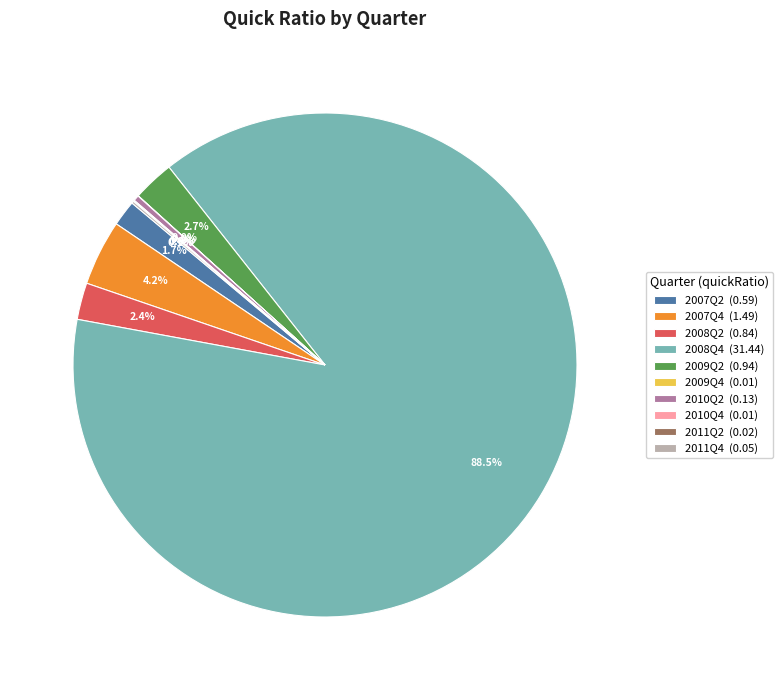

Does any single category account for the majority?

Yes